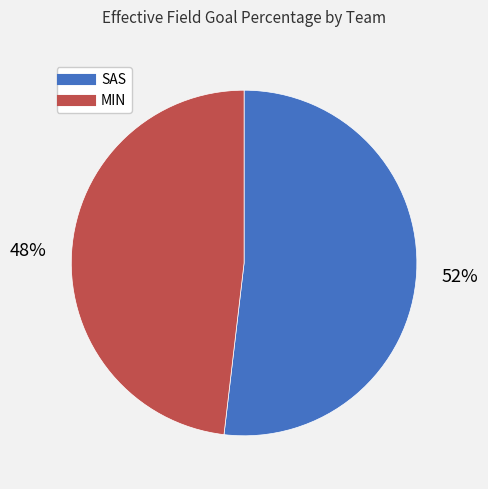

Which slice represents more than half of the pie?

SAS